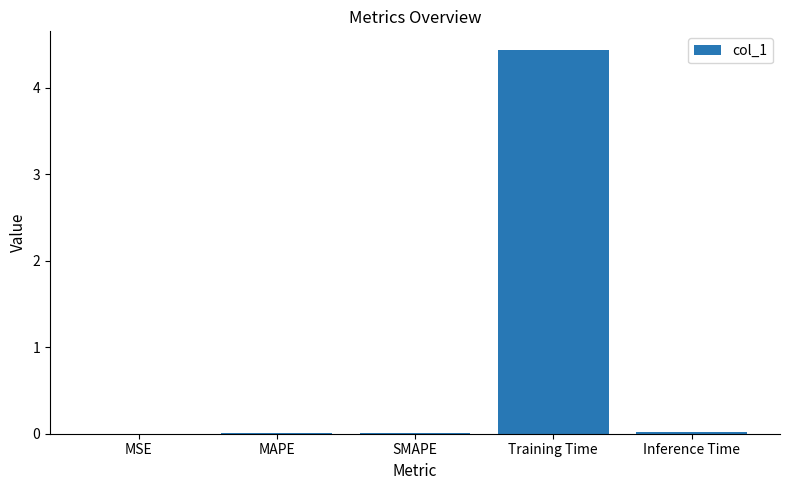

At which category does the chart reach its peak across all series?

Training Time